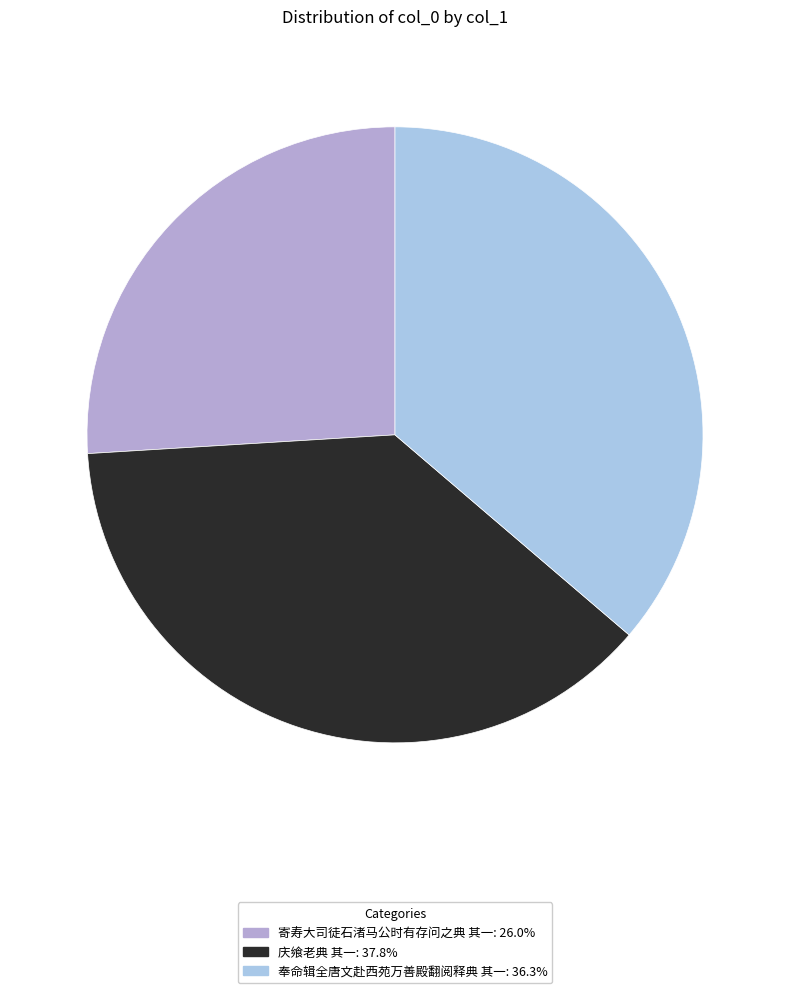

The 庆飨老典 其一 slice represents 44% of the pie. True or false?

False